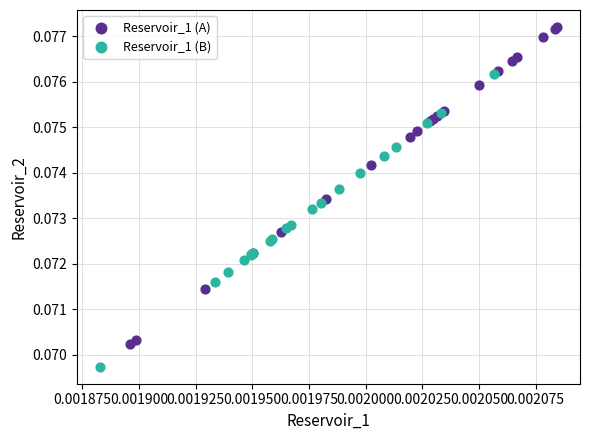

Which series reaches the maximum Y coordinate?

Reservoir_1 (A)